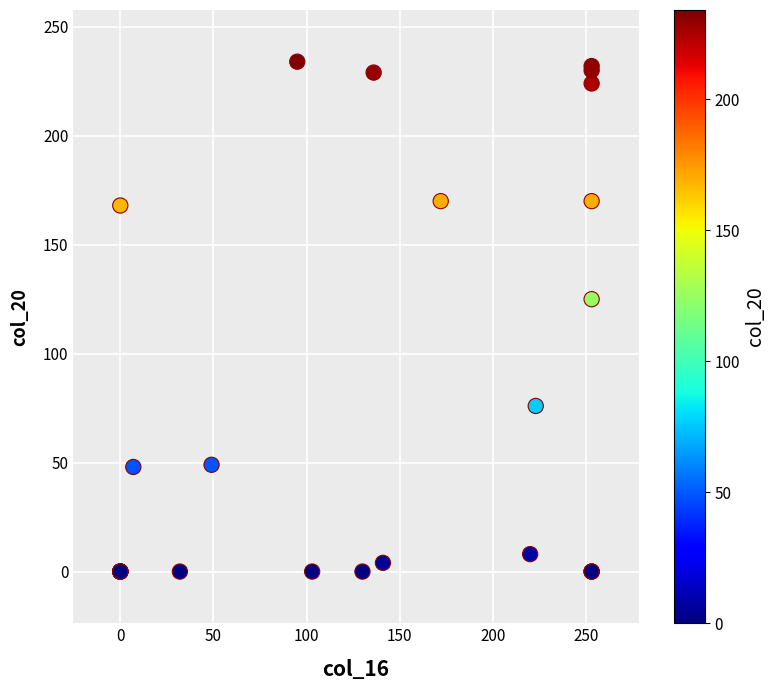

What Y value in the scatter plot is closest to 117?

125